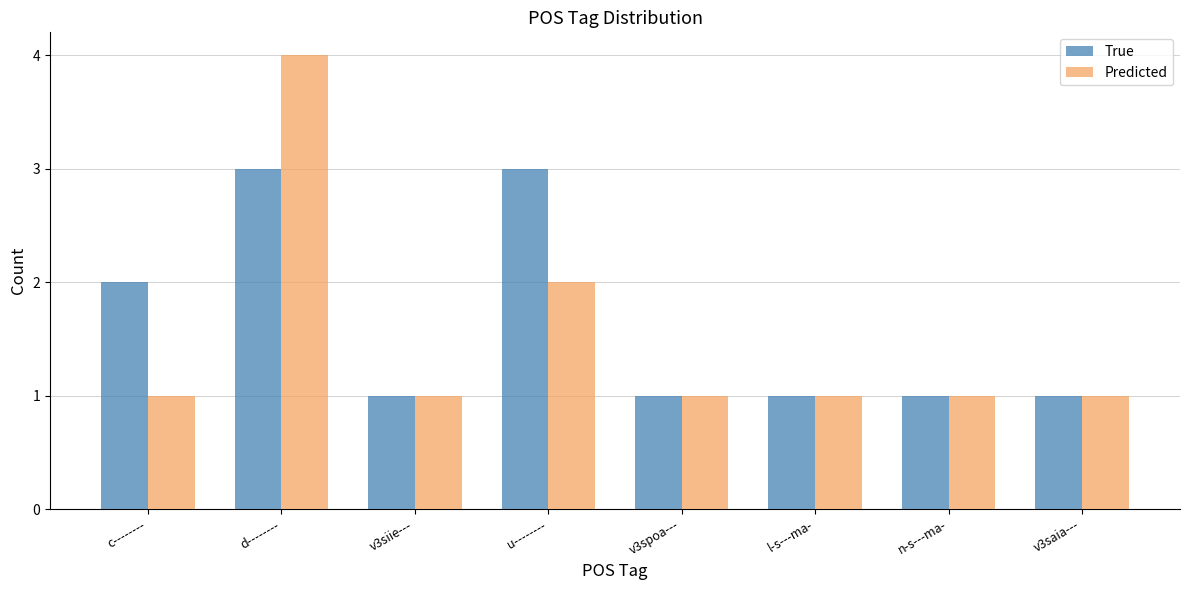

Where is Predicted nearest to the value 2?

u--------